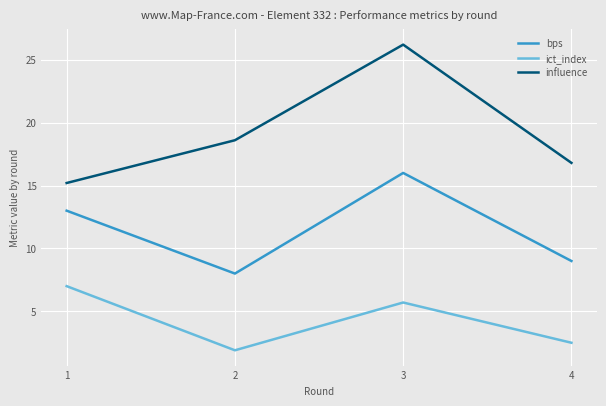

Is the value of influence at 3 greater than the value of ict_index at 2?

Yes